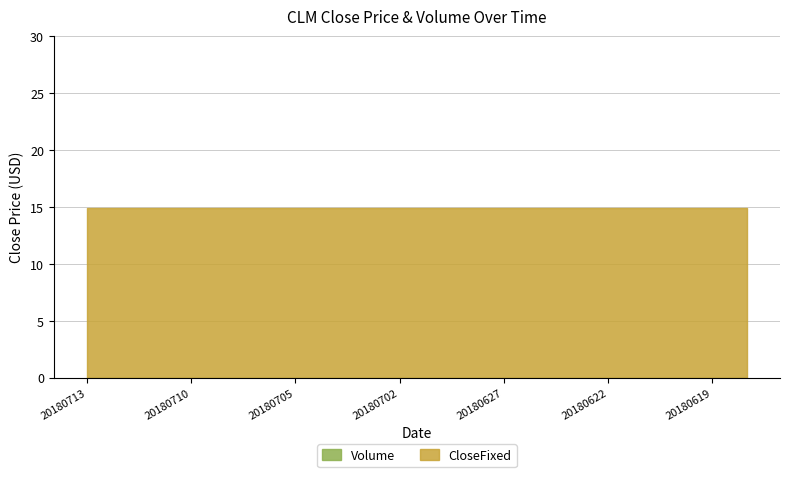

Which series has the largest range (max minus min)?

CloseFixed